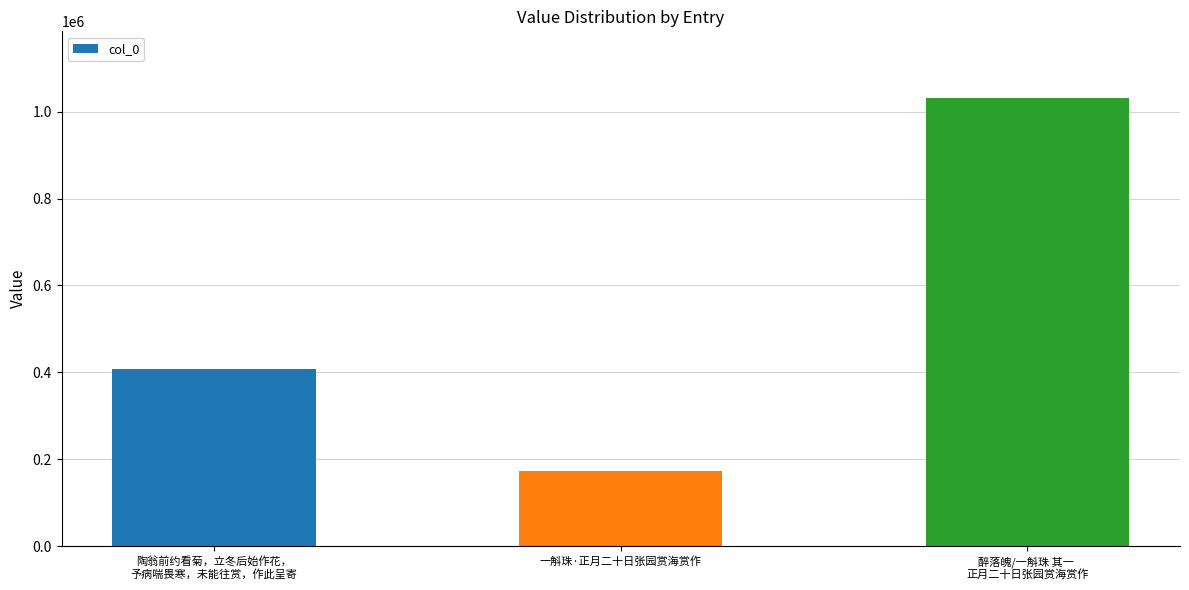

True or false: the data shows 408708 at 醉落魄/一斛珠 其一 
正月二十日张园赏海赏作.

False